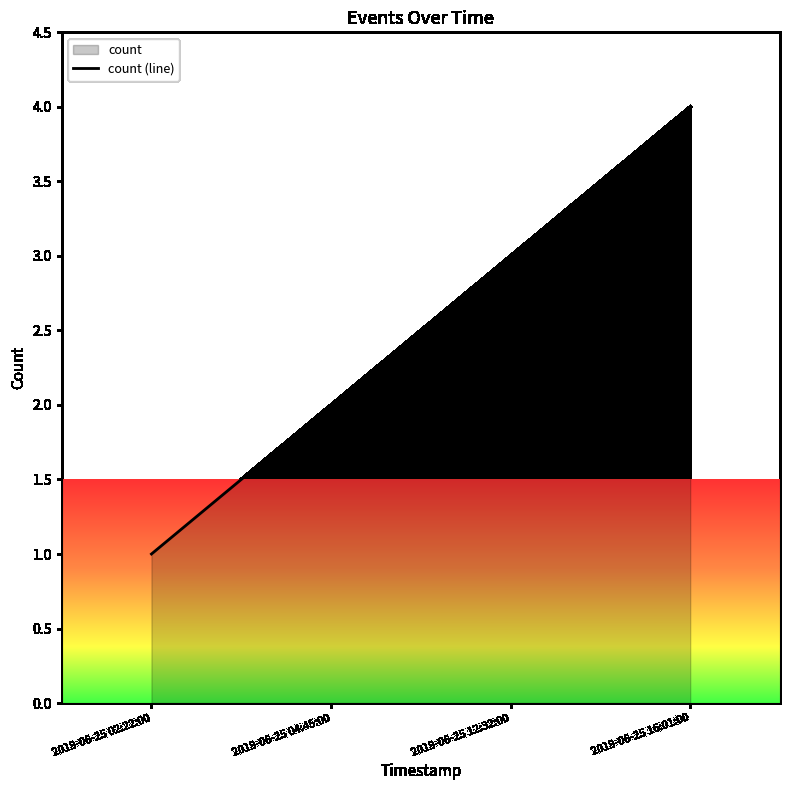

What is the value of the 4th point from the left?

4